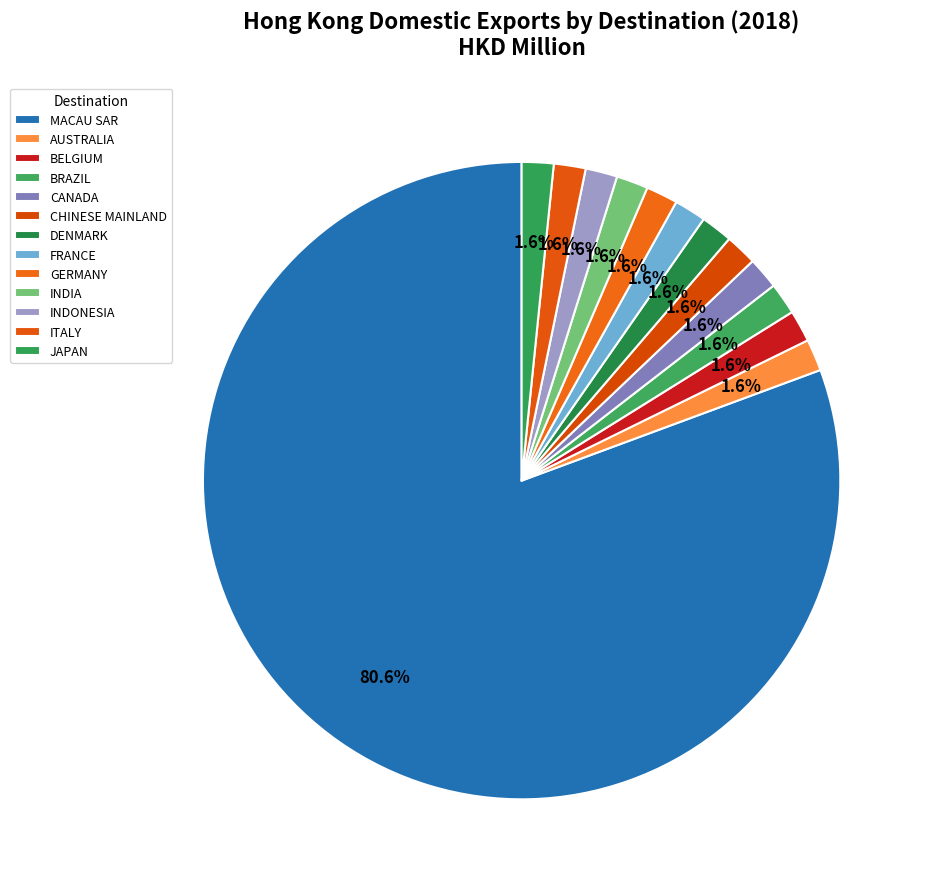

Count the number of slices in the pie.

13